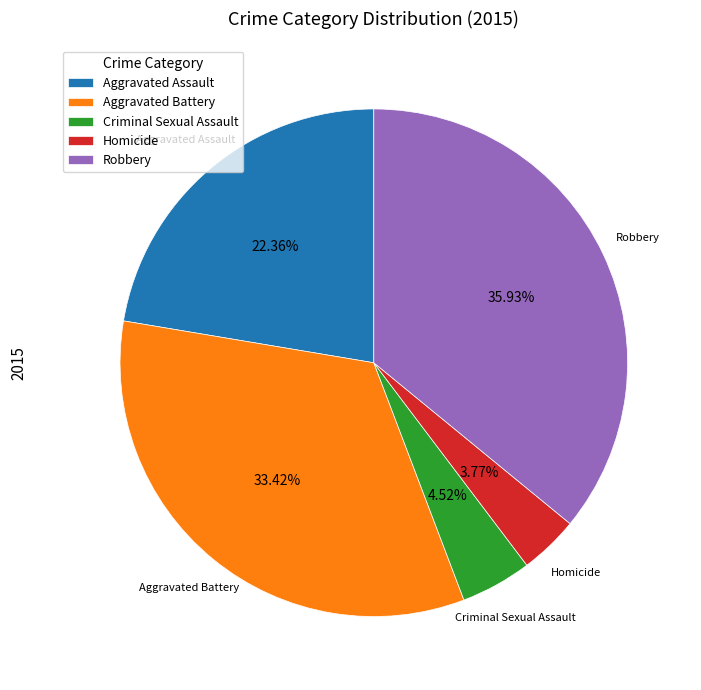

To the nearest percent, what is the difference between the largest and smallest slice percentages?

32%